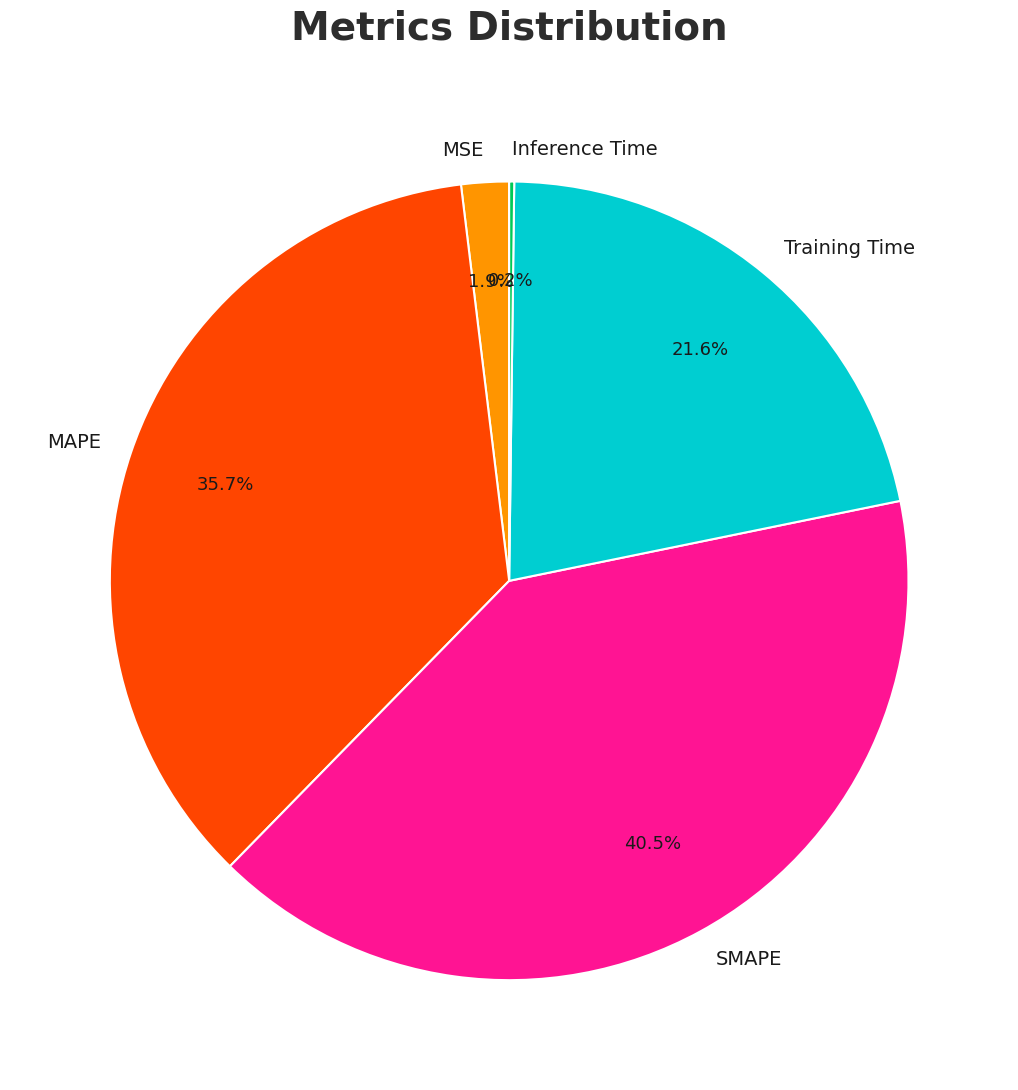

Is there a majority slice in this chart?

No